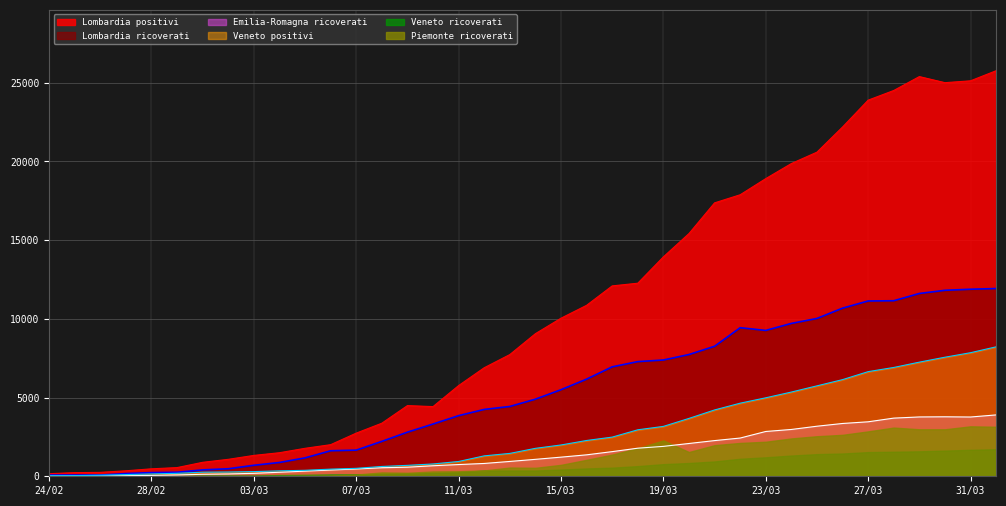

The Lombardia_ricoverati series shows 8258 at 21/03. True or false?

True